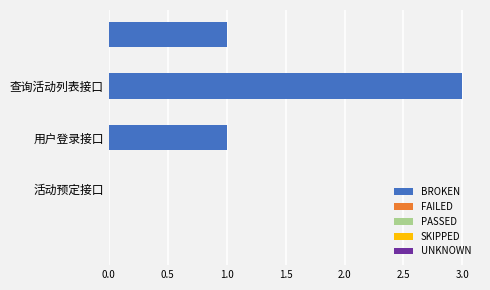

What is the greatest value displayed?

3